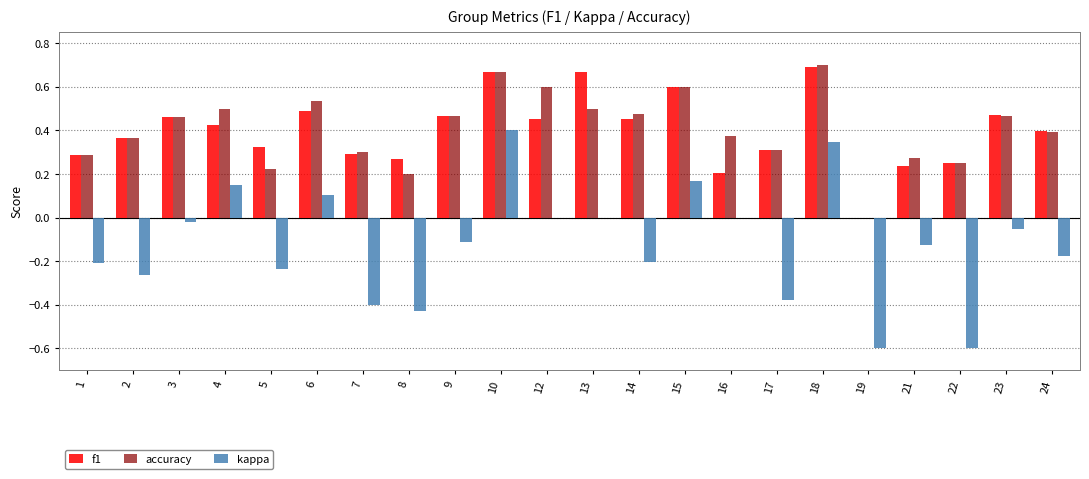

What is the total value across all series at 19?

-0.6